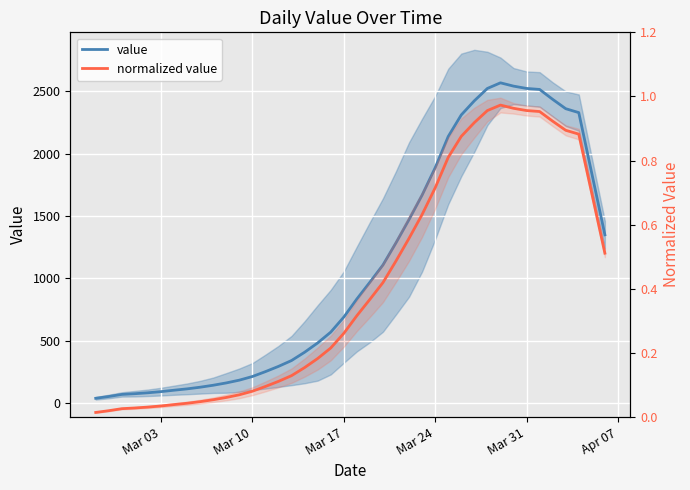

How many lines are shown in the chart?

2